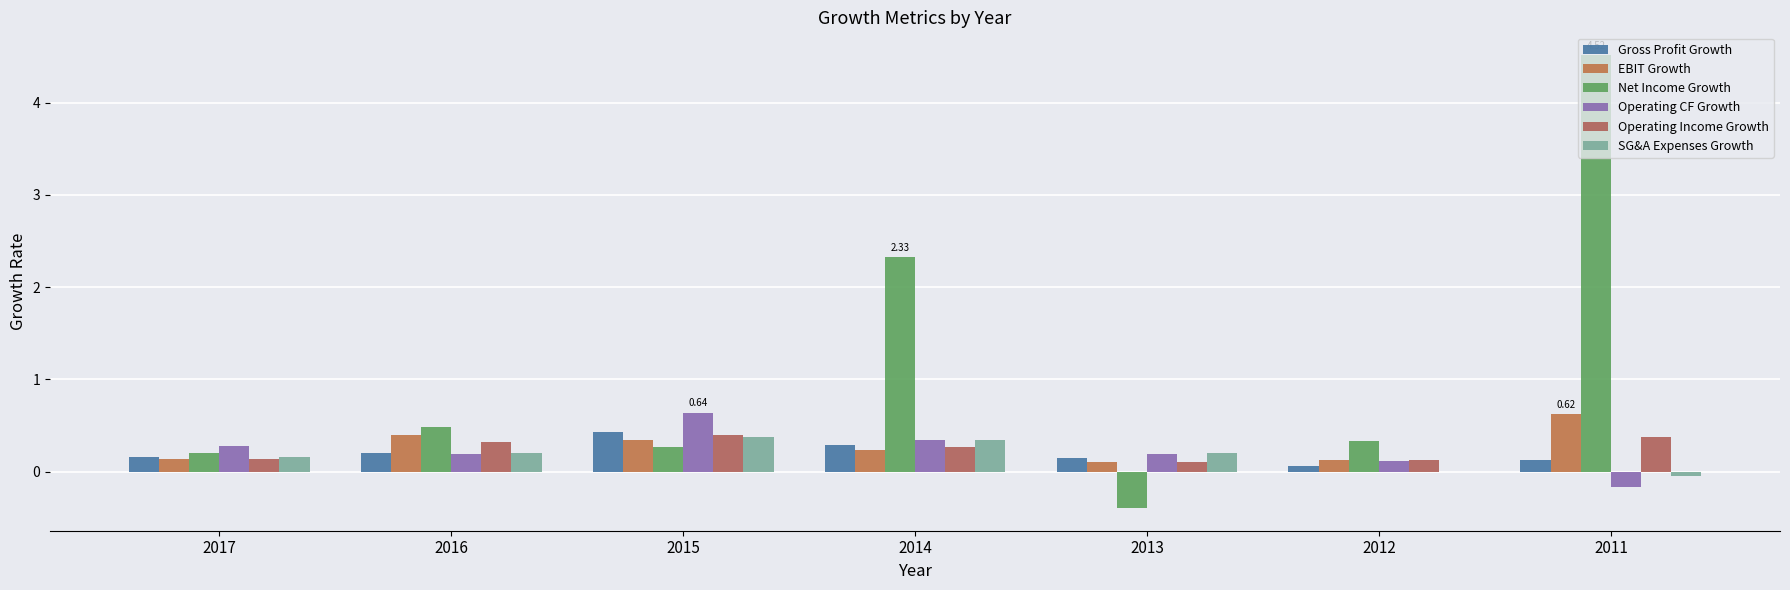

Reading left to right, extract all data points from this chart.

Gross Profit Growth: 2017=0.2	2016=0.2	2015=0.4	2014=0.3	2013=0.1	2012=0.1	2011=0.1
EBIT Growth: 2017=0.1	2016=0.4	2015=0.3	2014=0.2	2013=0.1	2012=0.1	2011=0.6
Net Income Growth: 2017=0.2	2016=0.5	2015=0.3	2014=2.3	2013=-0.4	2012=0.3	2011=4.5
Operating CF Growth: 2017=0.3	2016=0.2	2015=0.6	2014=0.3	2013=0.2	2012=0.1	2011=-0.2
Operating Income Growth: 2017=0.1	2016=0.3	2015=0.4	2014=0.3	2013=0.1	2012=0.1	2011=0.4
SG&A Expenses Growth: 2017=0.2	2016=0.2	2015=0.4	2014=0.3	2013=0.2	2012=-0.0	2011=-0.0